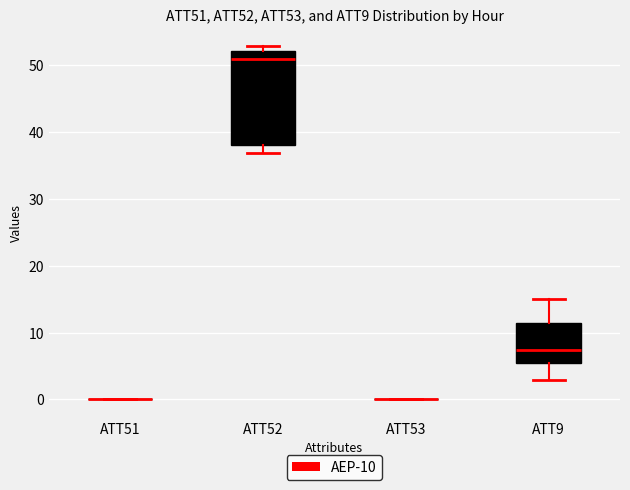

Reading left to right, read every box against the y-axis: the position of its median line, the range the box covers, and the ends of its whiskers. The values are not printed on the chart, so give them approximately, as read against the axis.

ATT51: box collapsed to a line at 0, whiskers 0 to 0
ATT52: median 51, box 38 to 52, whiskers 37 to 53
ATT53: box collapsed to a line at 0, whiskers 0 to 0
ATT9: median 7, box 5 to 12, whiskers 3 to 15